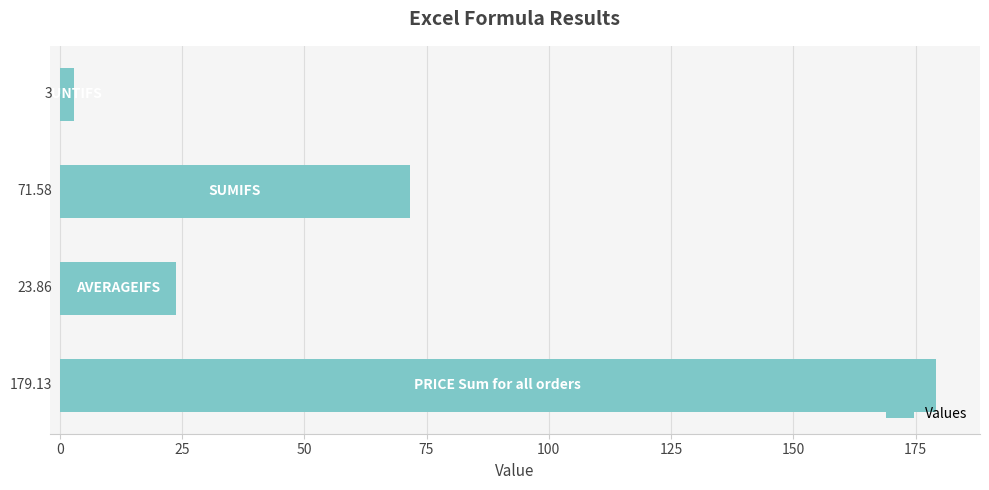

What is the sum of all values?

277.6